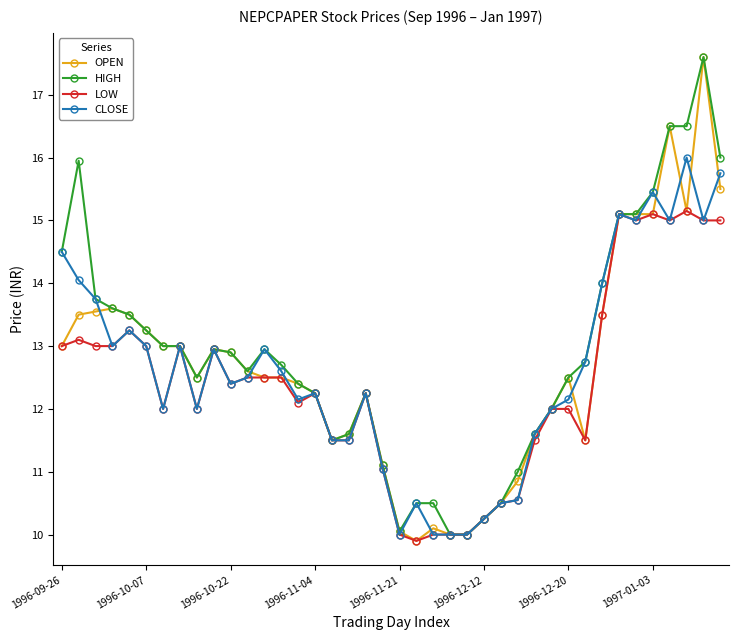

Which series has the largest total across all categories?

HIGH